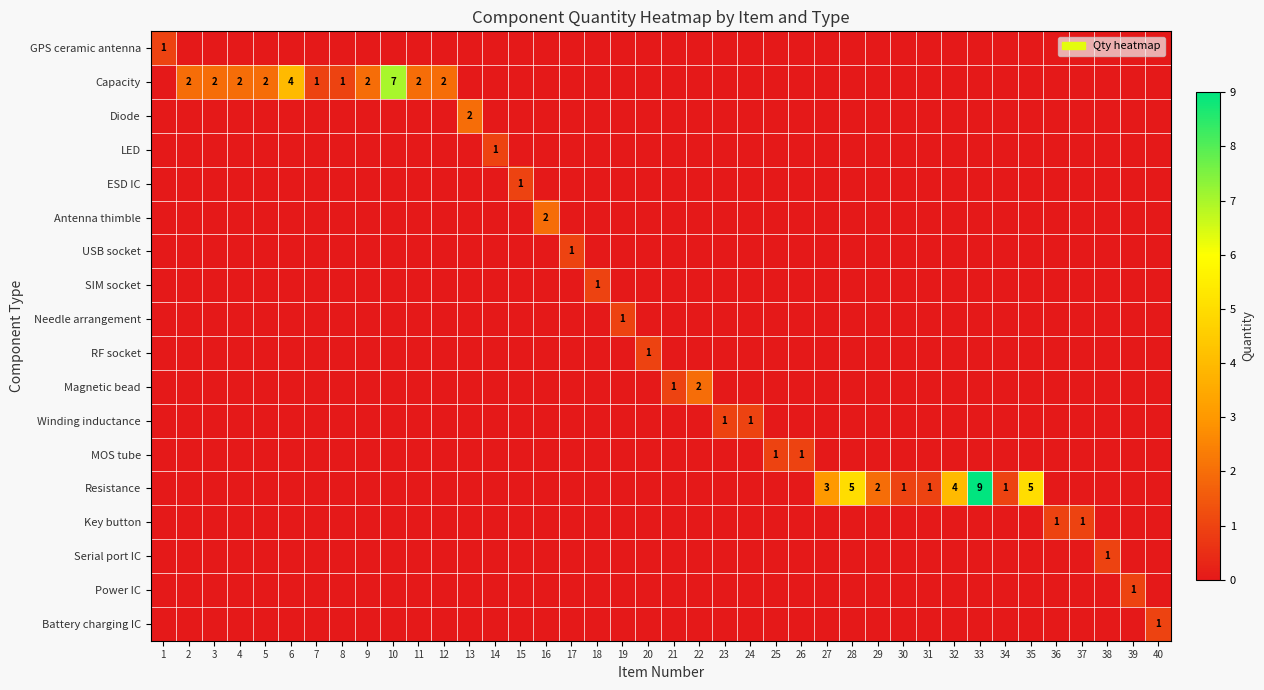

What is the sum of the Resistance values at 35 and 29?

7